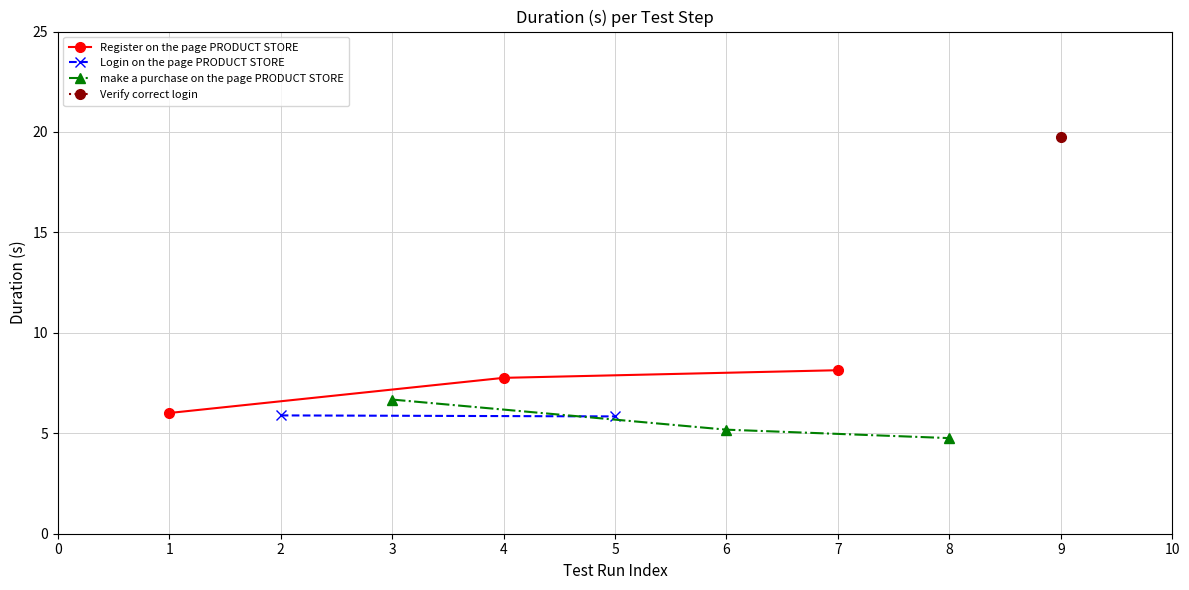

Where does the Register on the page PRODUCT STORE series first go above 7?

4